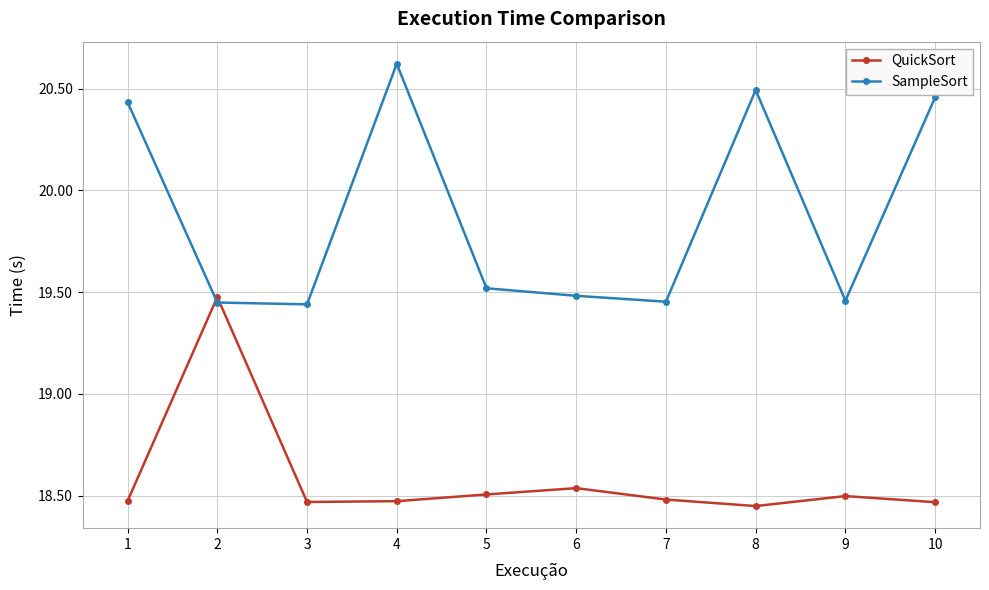

How many interior local peaks does the SampleSort series have?

2